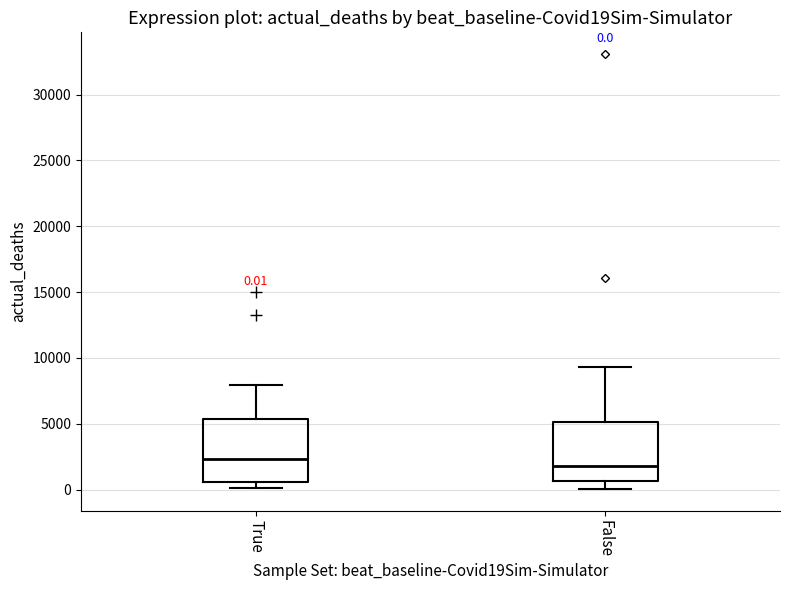

Which box's median line is the highest?

True